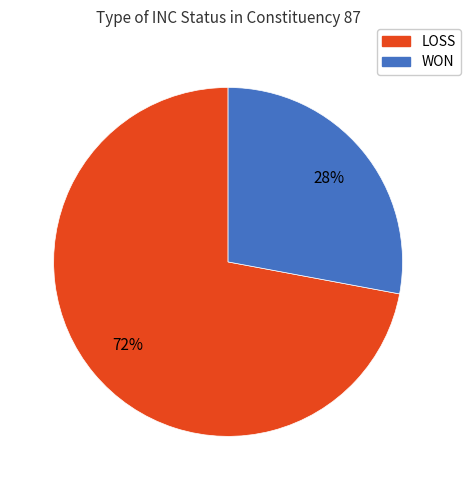

Which category has the smallest portion of the pie?

WON